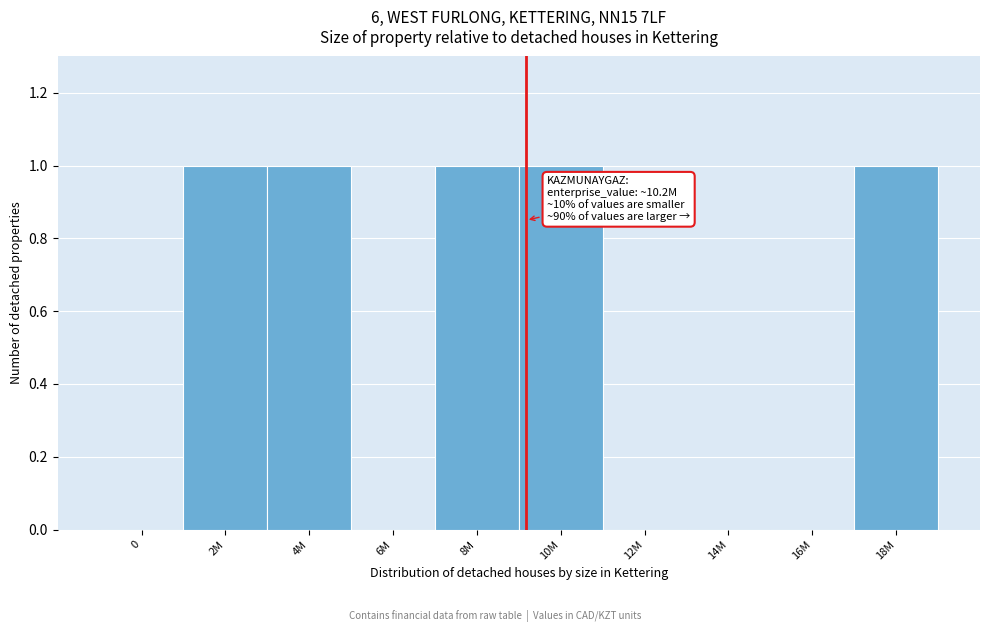

Reading right to left, list all the values displayed in this chart.

18M=1	16M=0	14M=0	12M=0	10M=1	8M=1	6M=0	4M=1	2M=1	0=0